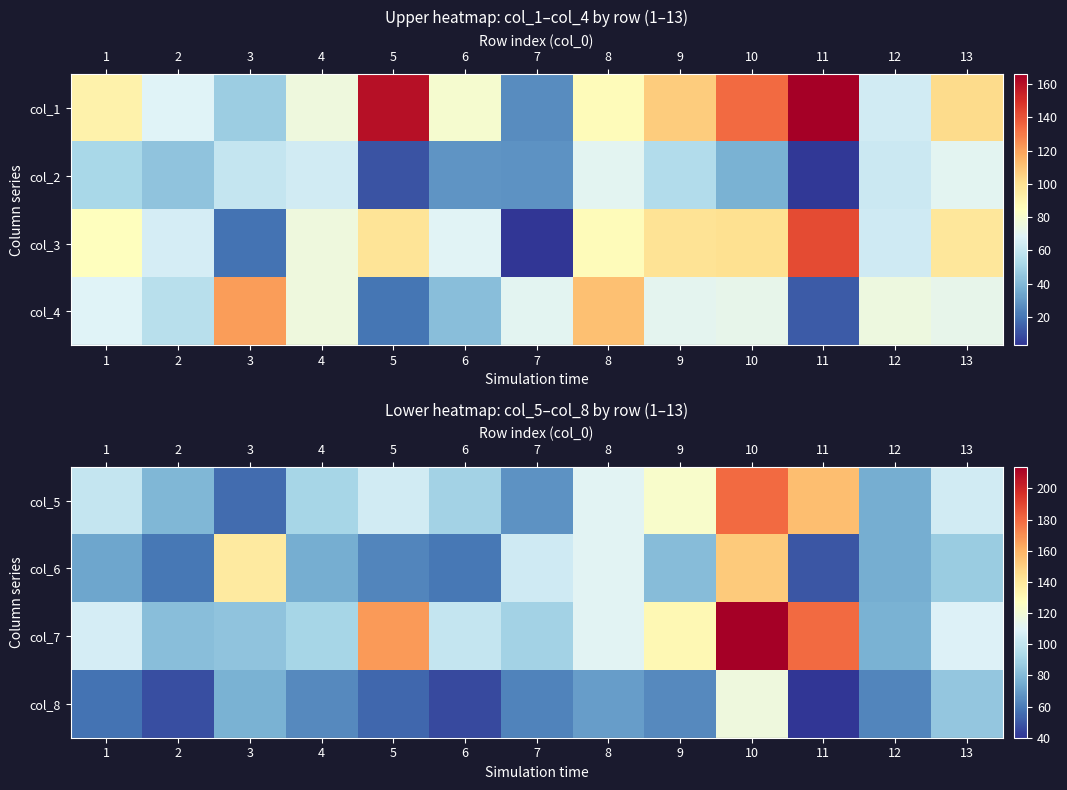

At which label does row_0 first exceed 101?

5